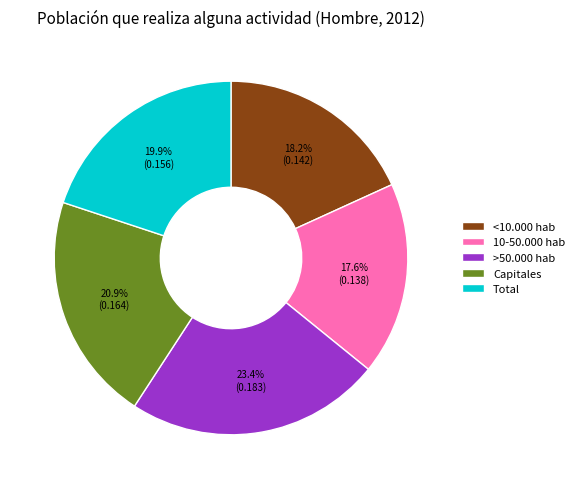

Rank the categories by value from highest to lowest.

>50.000 hab, Capitales, Total, <10.000 hab, 10-50.000 hab